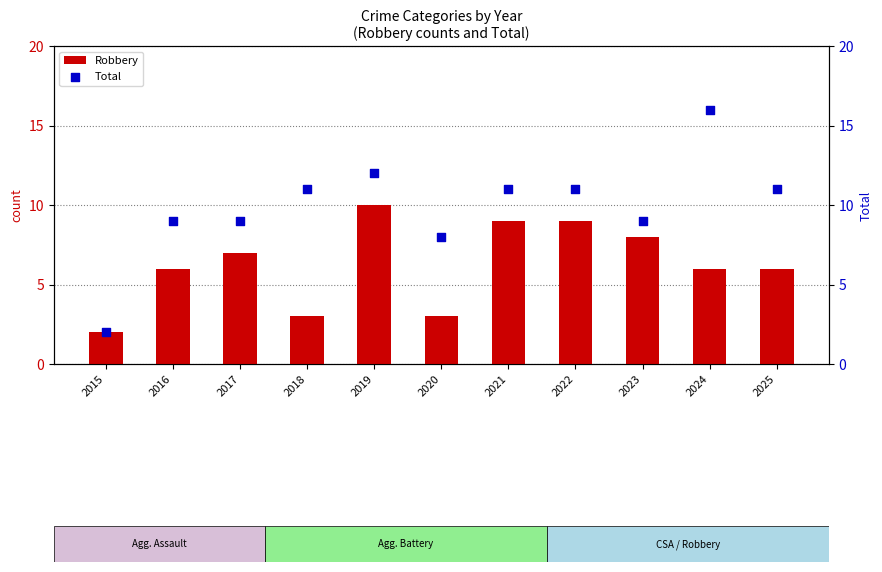

Which series reaches the minimum Y coordinate?

Robbery